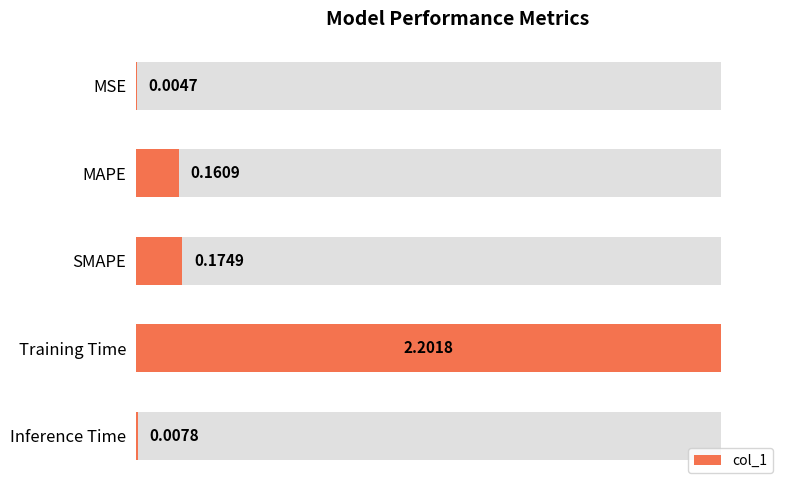

Reading left to right, transcribe all the data shown in this chart.

0.0	0.2	0.2	2.2	0.0